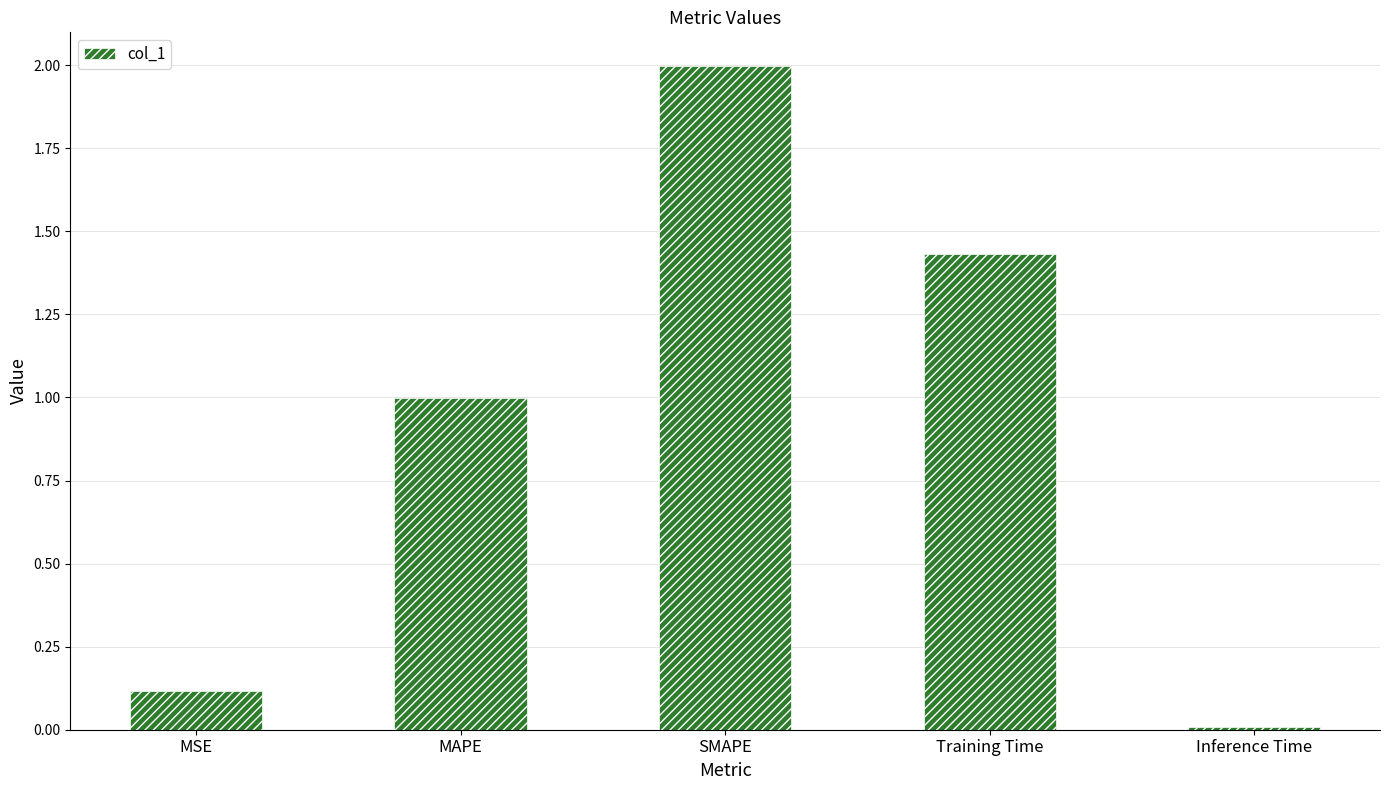

How many categories are shown in the chart?

5